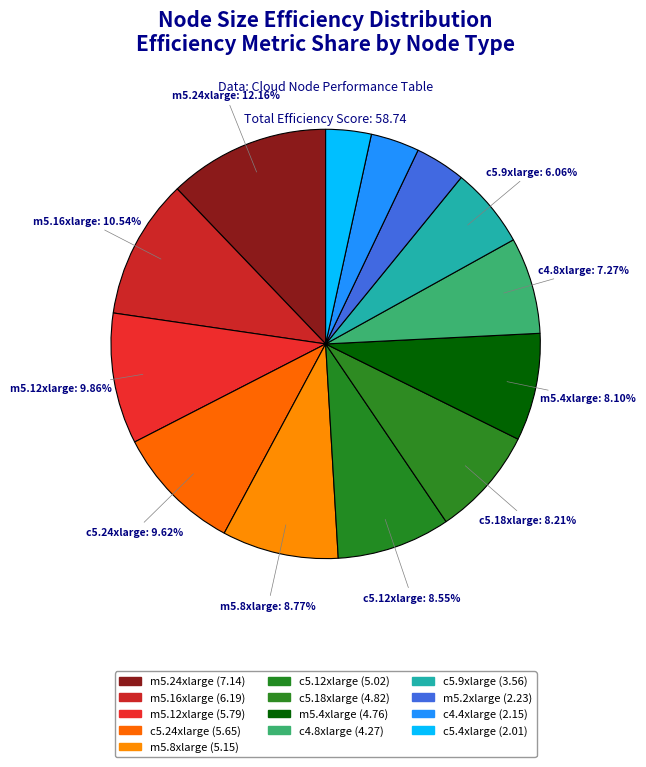

Is there a majority slice in this chart?

No